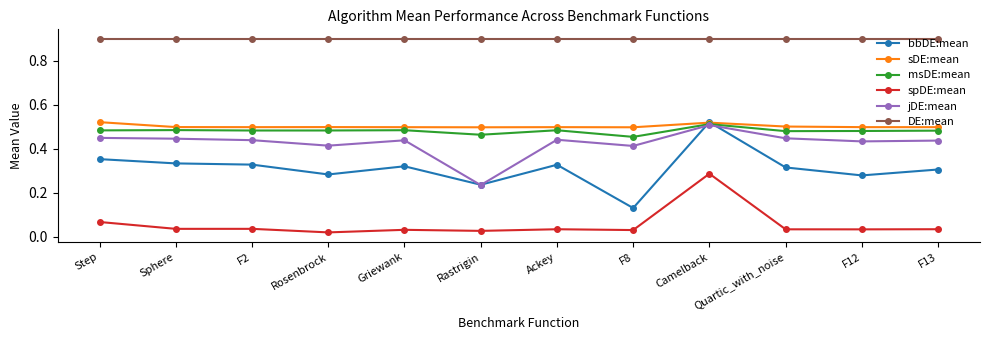

Rank the series at Rosenbrock from lowest to highest value.

spDE:mean, bbDE:mean, jDE:mean, msDE:mean, sDE:mean, DE:mean